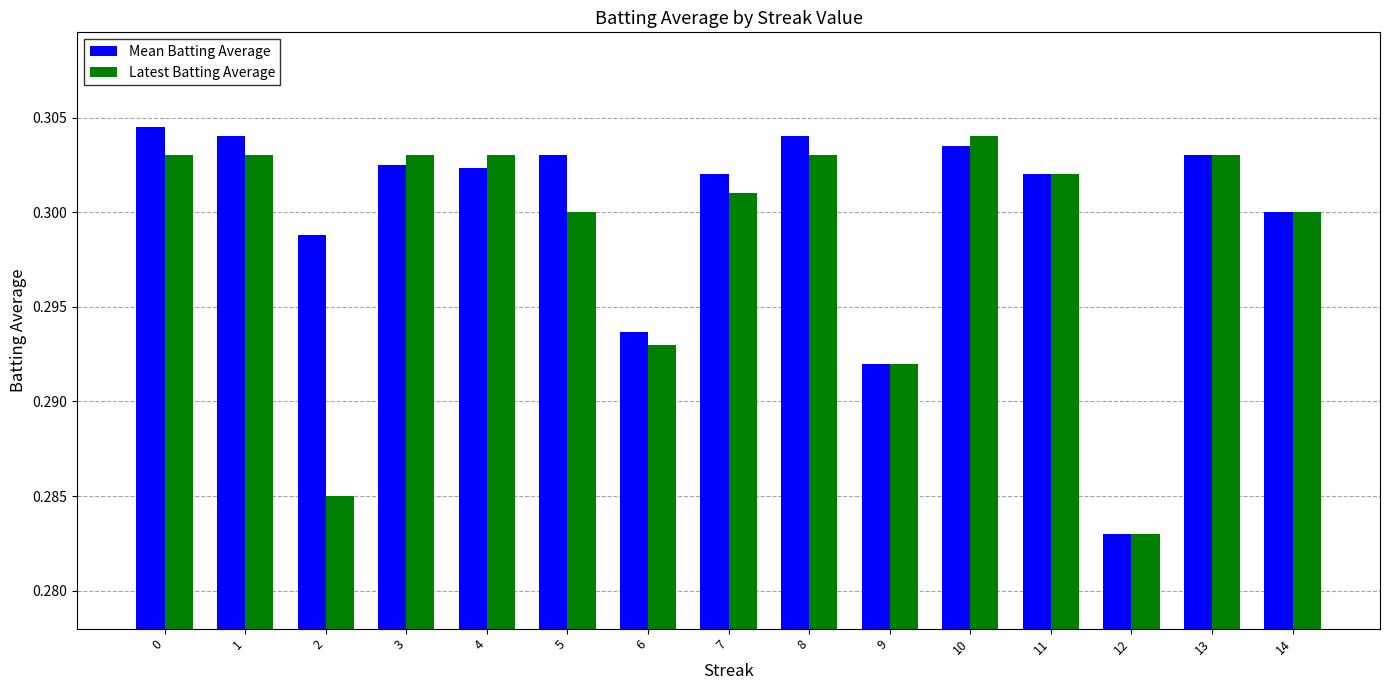

True or false: Mean Batting Average has a value of 0.3 at 6.

True